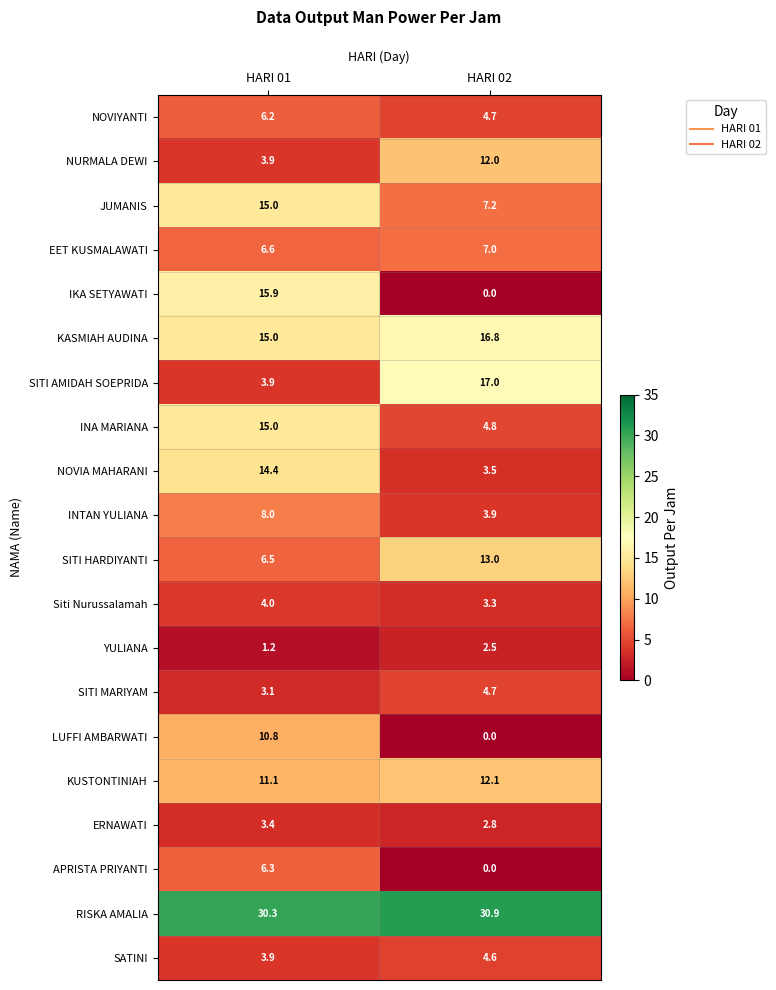

Where is RISKA AMALIA nearest to the value 30?

HARI 01